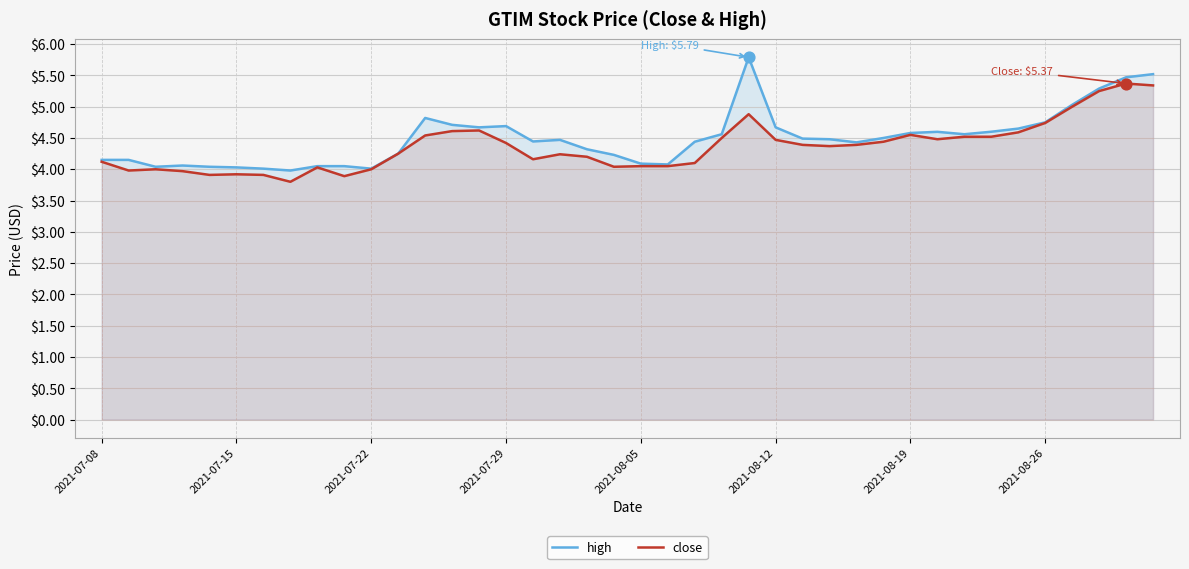

Which series contains the highest Y value?

high